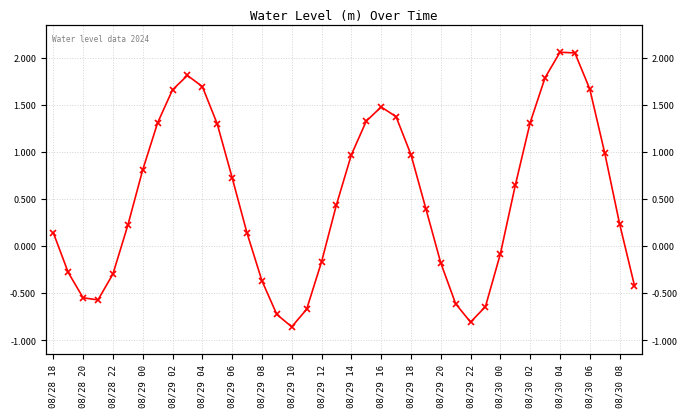

How many values exceed 0?

25